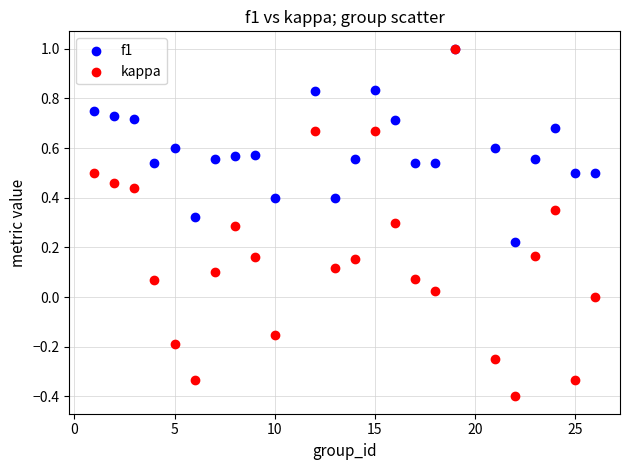

What are all the series names shown in the legend?

f1, kappa